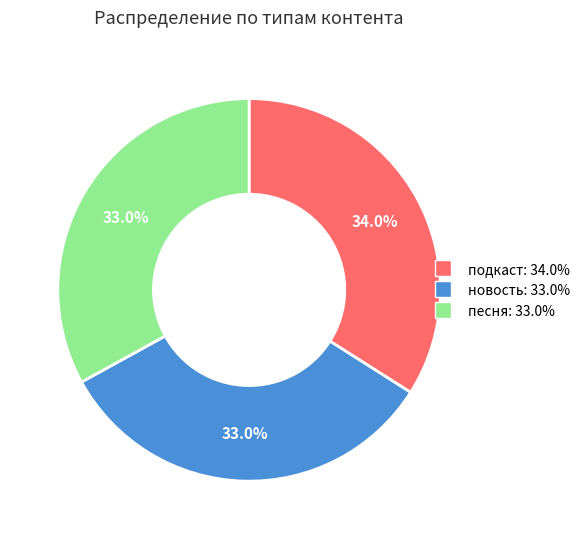

The подкаст slice represents 34% of the pie. True or false?

True